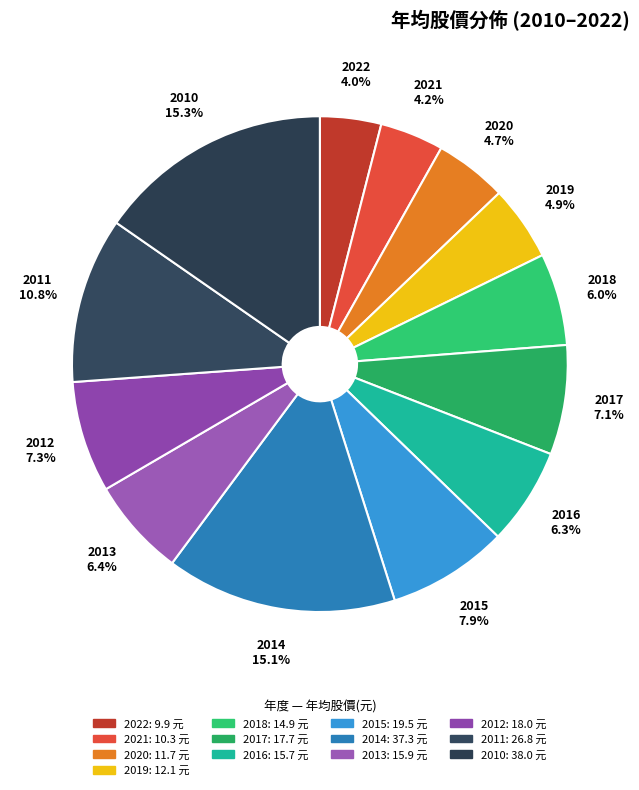

Approximately how many times larger is the value at 2015 7.9% compared to 2013 6.4%?

1.2